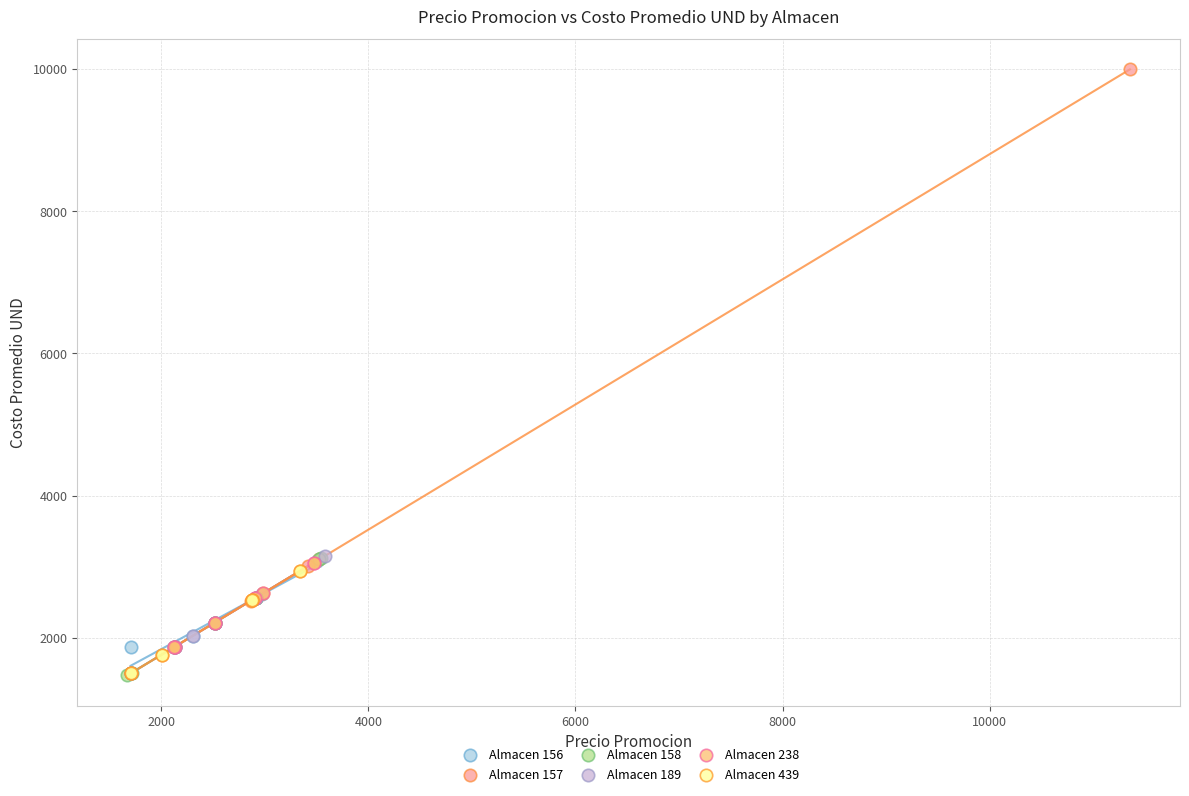

Which series reaches the maximum Y coordinate?

Almacen 157